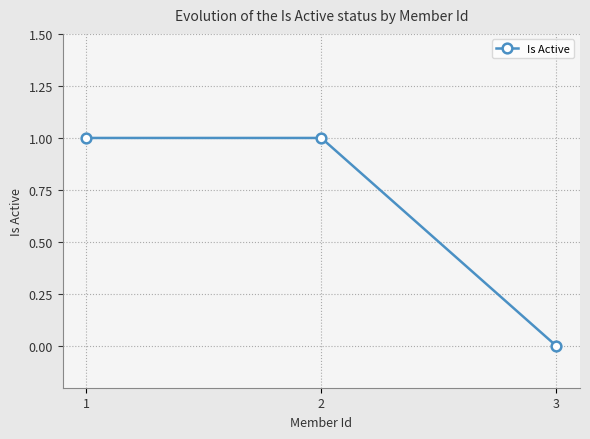

Count the values in the range 0 to 1.

3